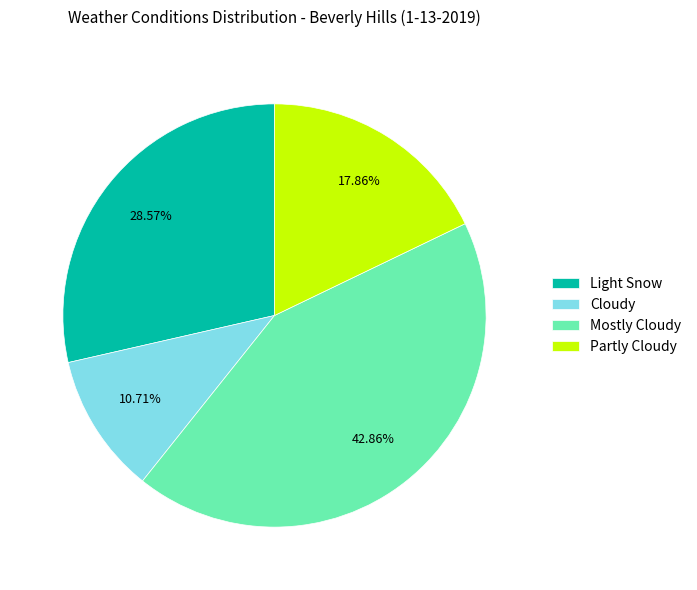

What percentage is the Light Snow slice, to the nearest percent?

29%